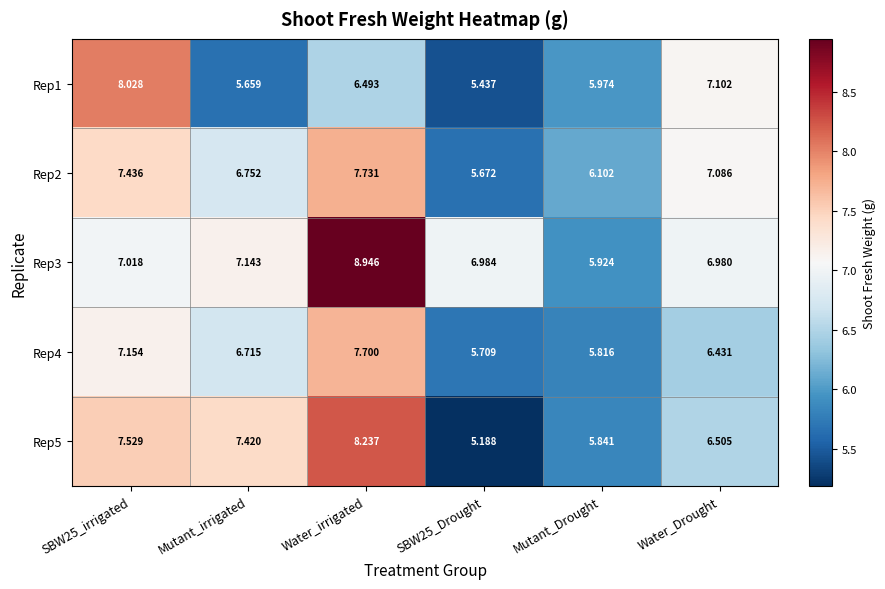

Where is Rep5 nearest to the value 6?

Mutant_Drought